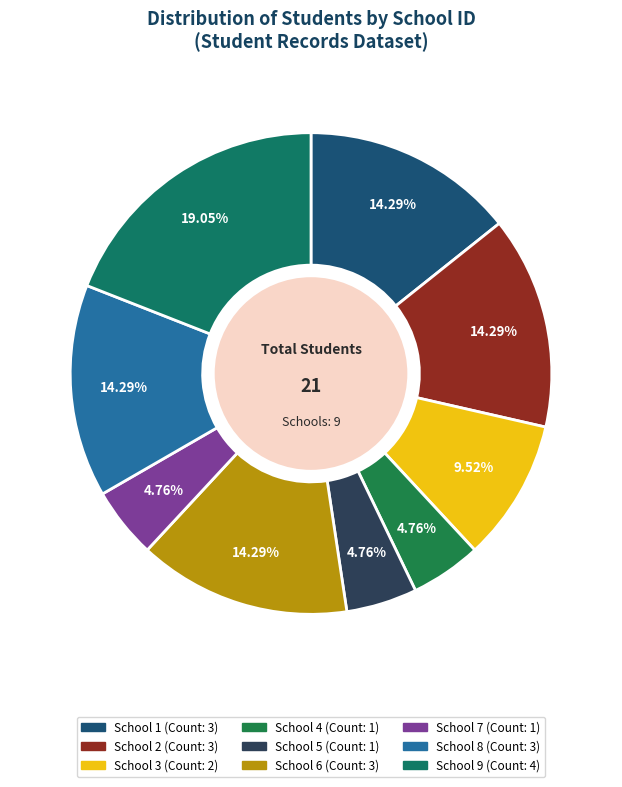

What is the total percentage of School 8 and School 1?

28.6%